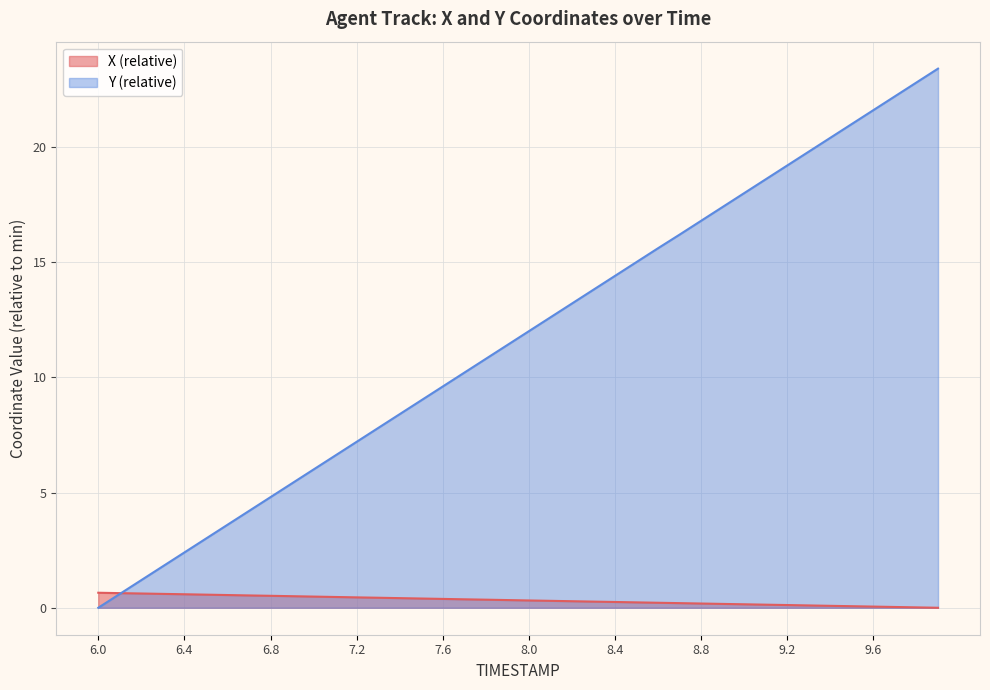

What are all the series names shown in the legend?

X (relative), Y (relative)